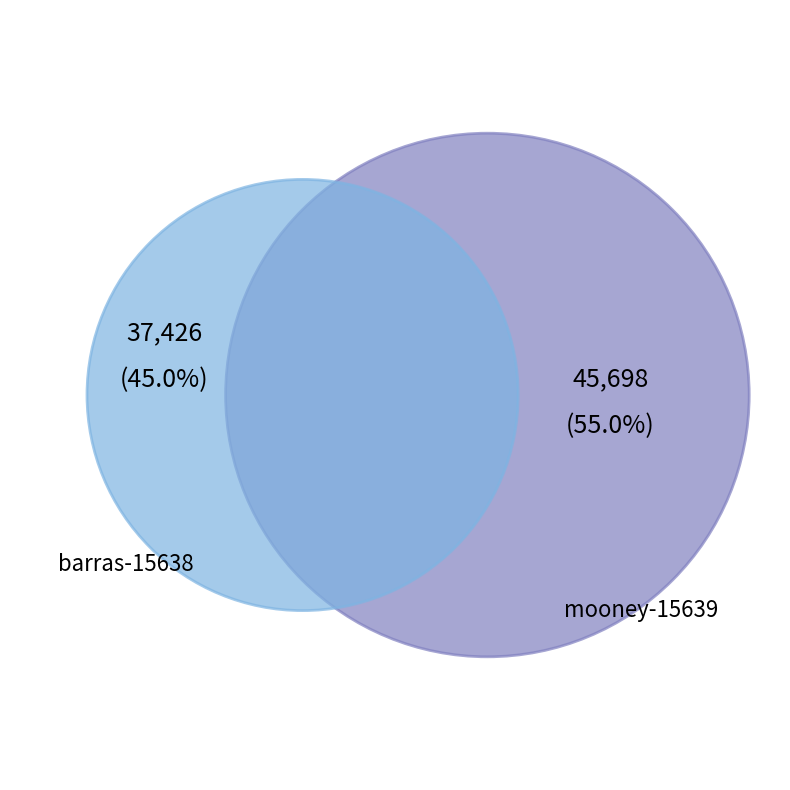

How many segments does this pie chart have?

2